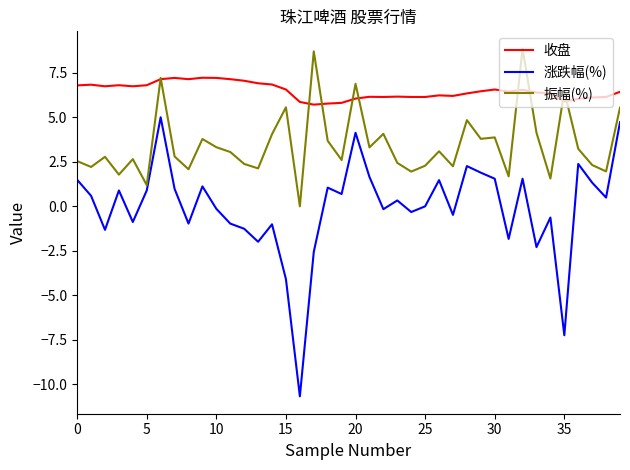

Which series has the largest total across all categories?

收盘